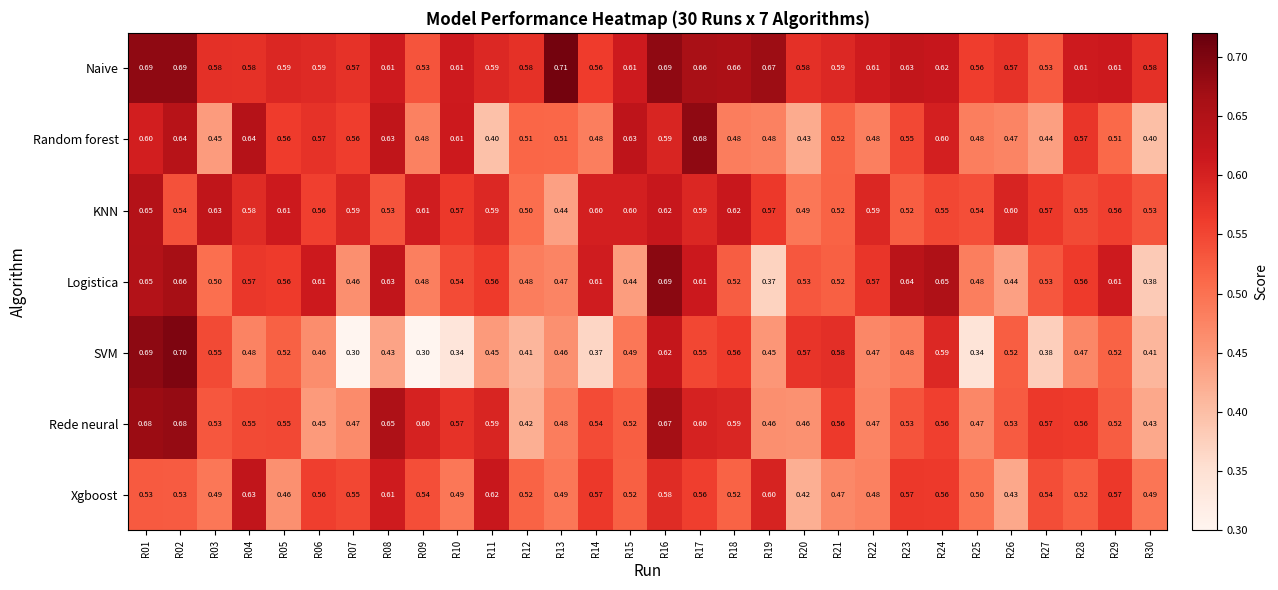

Which series has the largest total across all categories?

Naive